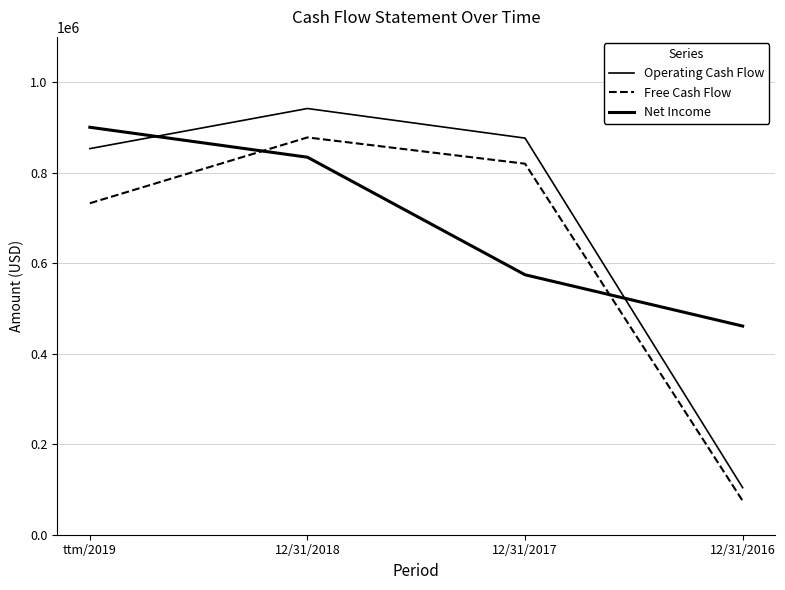

What value does the Operating Cash Flow series have at ttm/2019, to the nearest 10?

853110